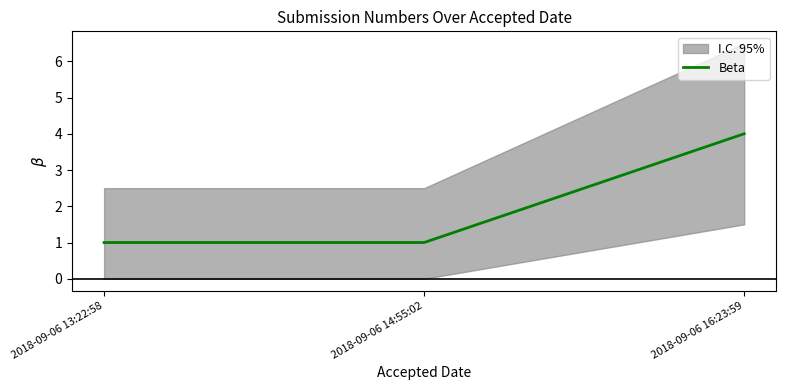

Reading right to left, extract all data points from this chart.

4	1	1